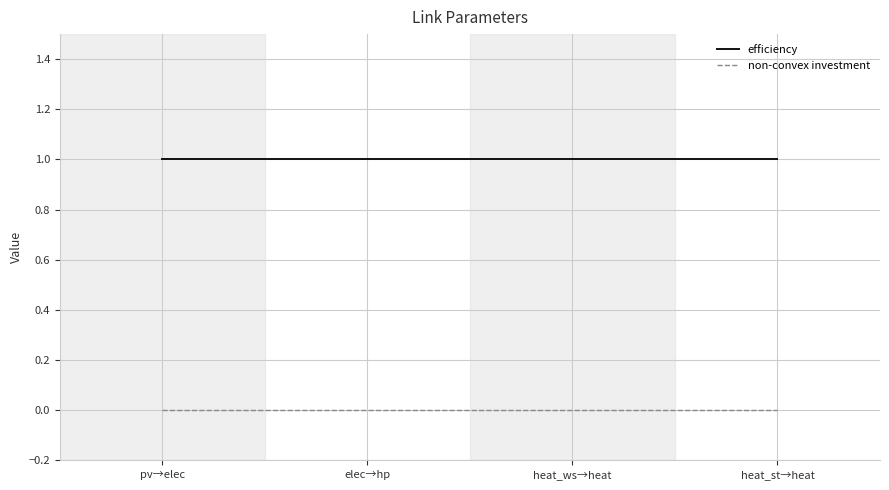

List the series in order of their peak value, lowest first.

non-convex investment, efficiency